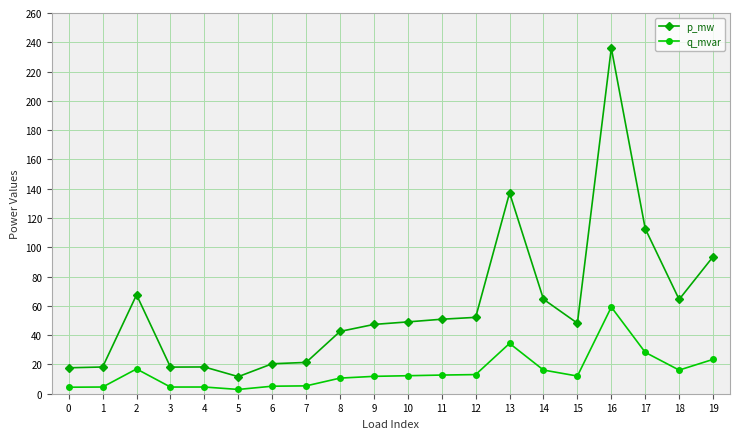

What is the highest value of the p_mw series?

236.1